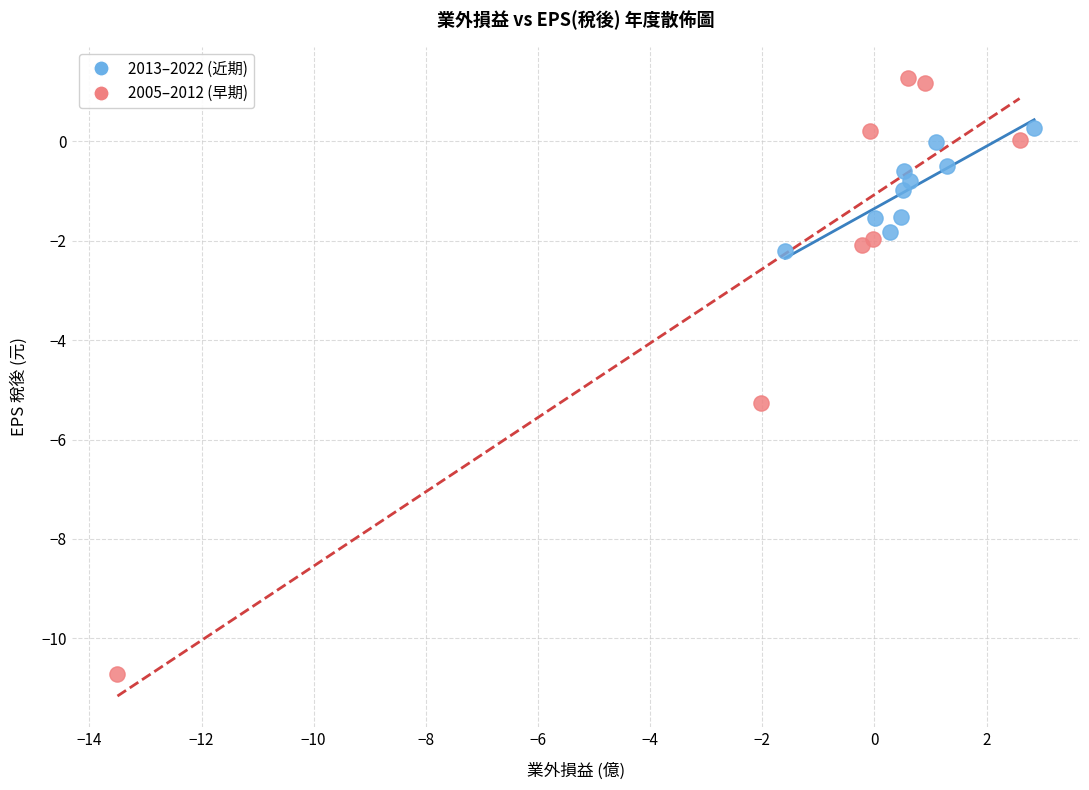

Which series reaches the maximum Y coordinate?

2005–2012 (早期)